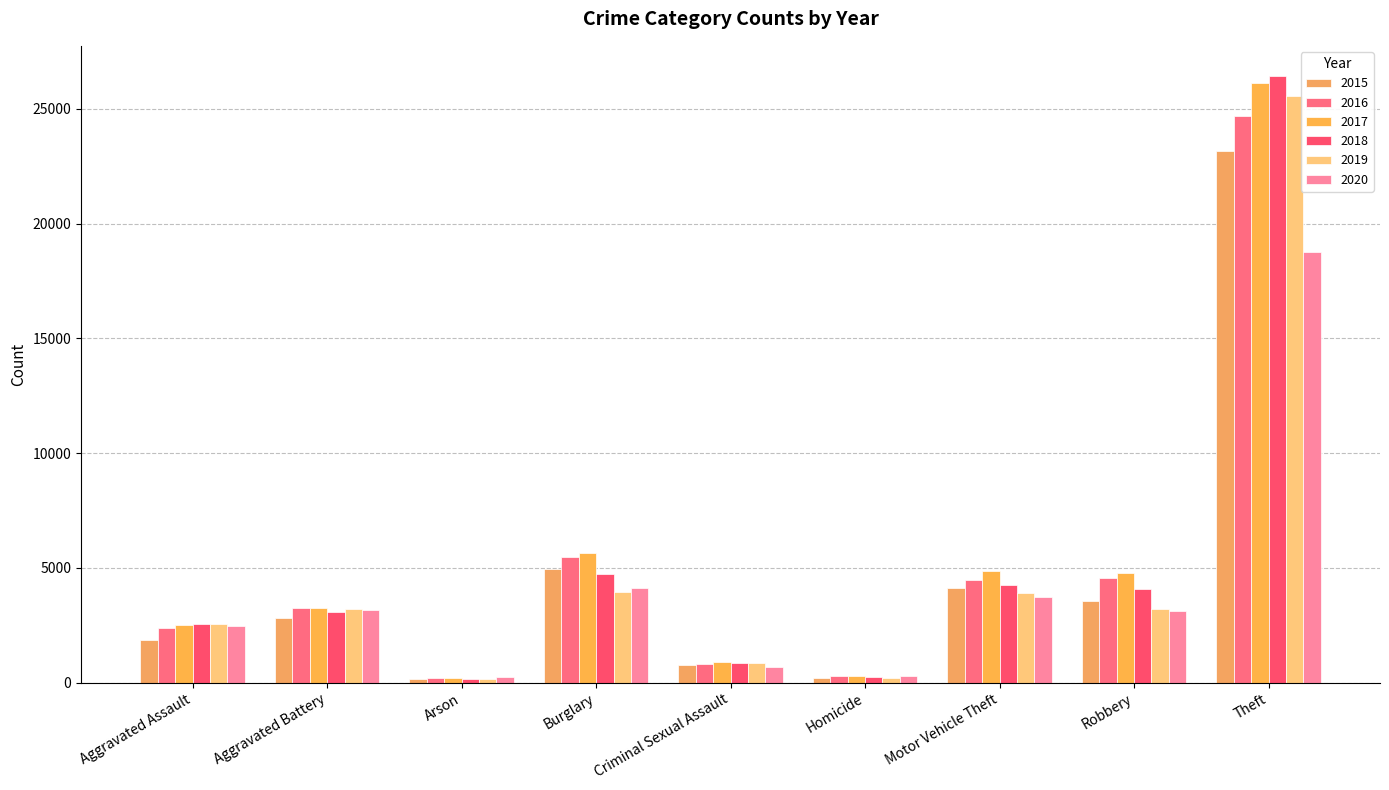

Between Theft and Criminal Sexual Assault, which is larger?

Theft